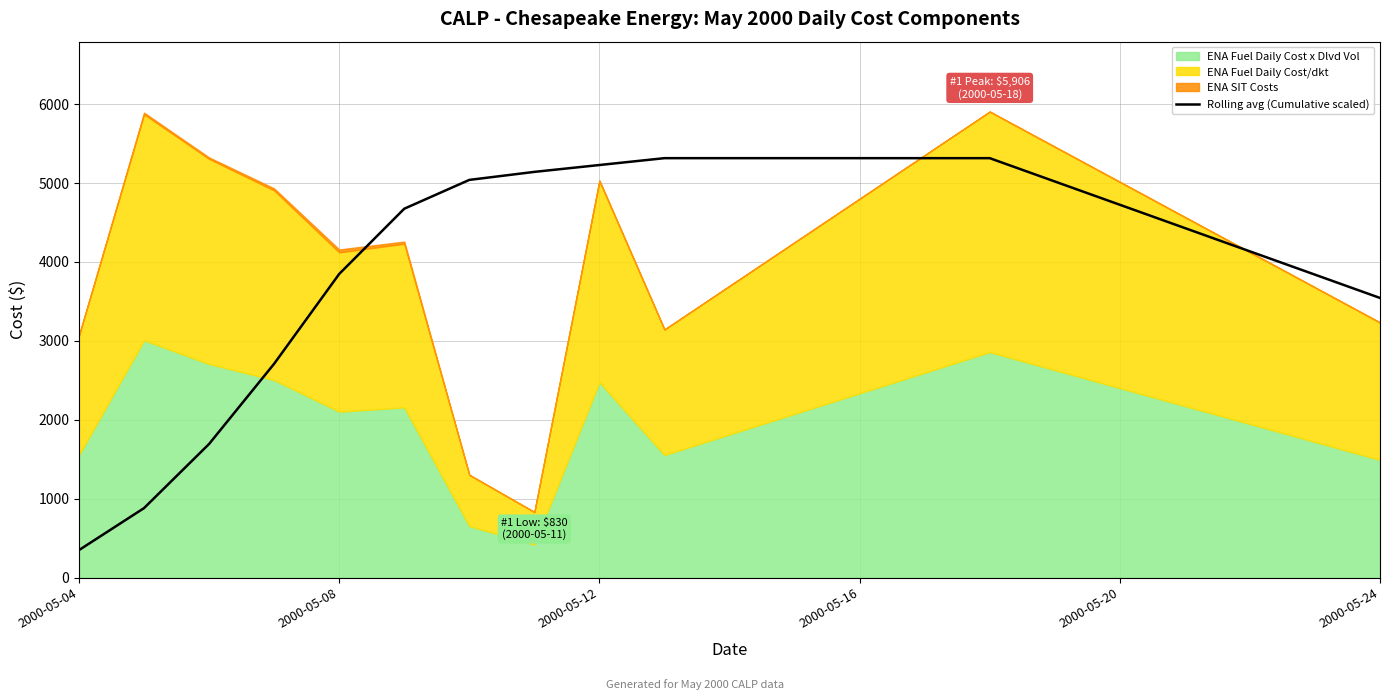

At which label does Rolling avg (Cumulative scaled) reach its minimum?

2000-05-04